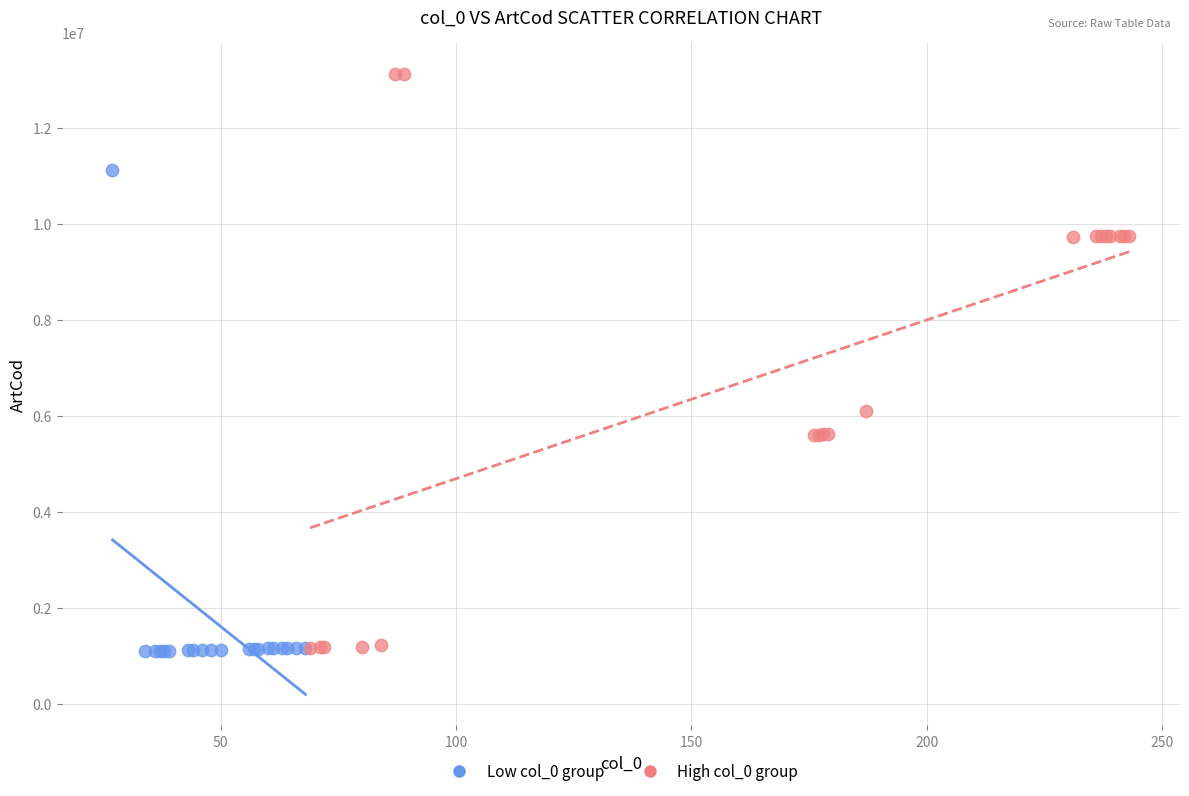

Which series has the largest Y range (max minus min)?

High col_0 group